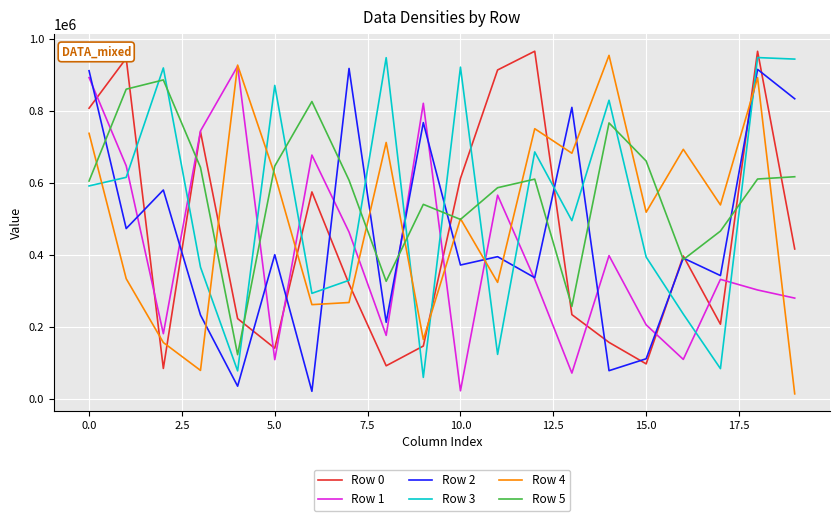

How many lines are shown in the chart?

6